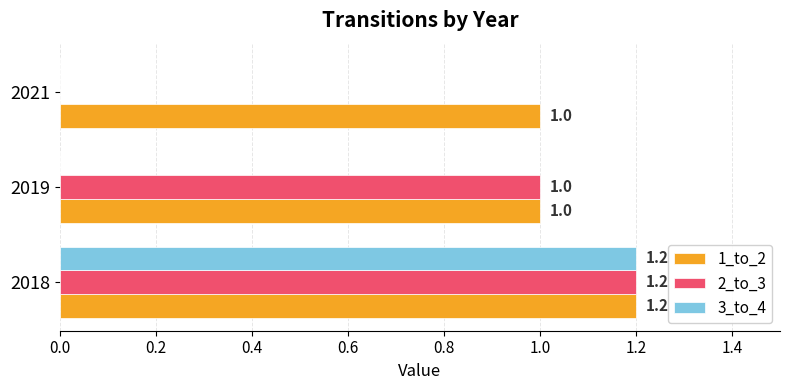

Is it true that 2_to_3 equals 0.4 at 2021?

False